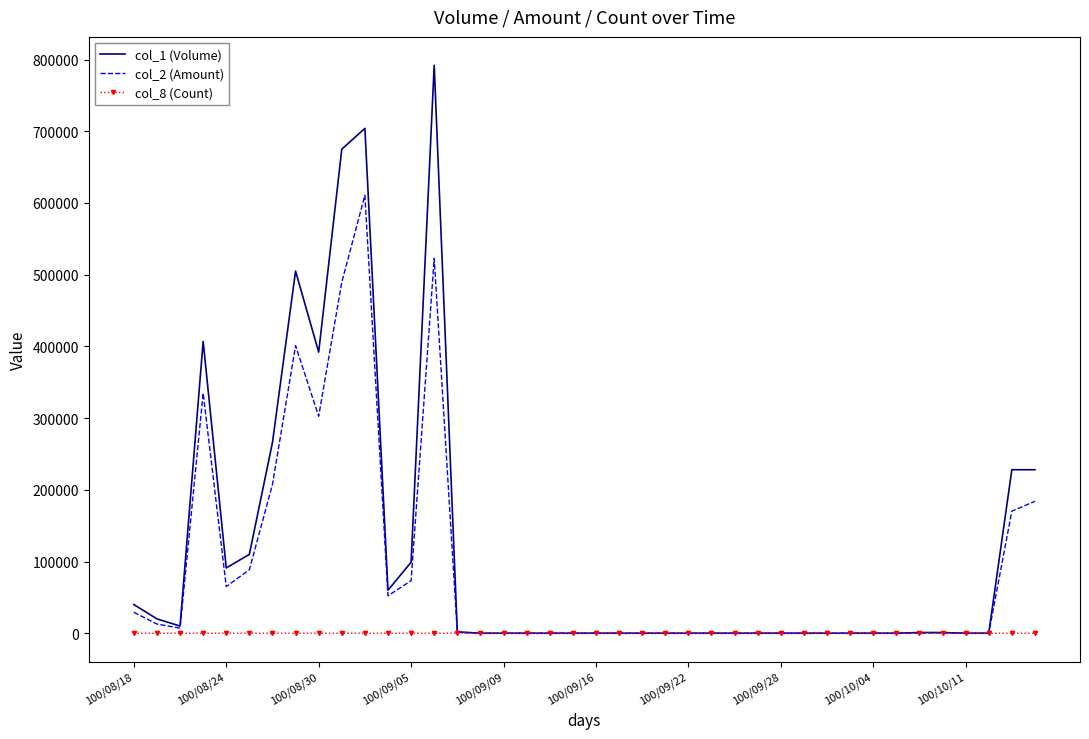

List the series in order of their overall mean, highest first.

col_1 (Volume), col_2 (Amount), col_8 (Count)